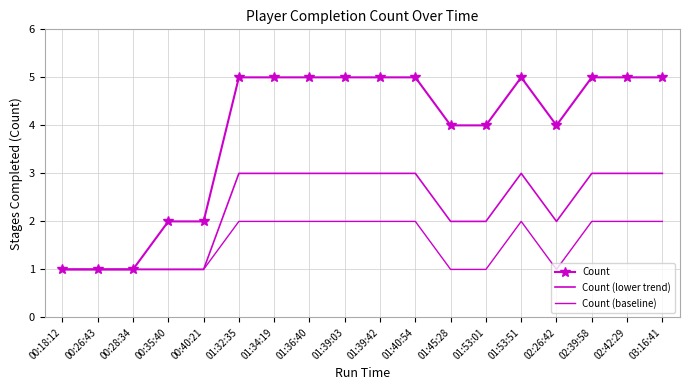

Reading left to right, what are all the values shown in this chart?

Count: 00:18:12=1	00:26:43=1	00:28:34=1	00:35:40=2	00:40:21=2	01:32:35=5	01:34:19=5	01:36:40=5	01:39:03=5	01:39:42=5	01:40:54=5	01:45:28=4	01:53:01=4	01:53:51=5	02:26:42=4	02:39:58=5	02:42:29=5	03:16:41=5
Count (lower trend): 00:18:12=1	00:26:43=1	00:28:34=1	00:35:40=1	00:40:21=1	01:32:35=3	01:34:19=3	01:36:40=3	01:39:03=3	01:39:42=3	01:40:54=3	01:45:28=2	01:53:01=2	01:53:51=3	02:26:42=2	02:39:58=3	02:42:29=3	03:16:41=3
Count (baseline): 00:18:12=1	00:26:43=1	00:28:34=1	00:35:40=1	00:40:21=1	01:32:35=2	01:34:19=2	01:36:40=2	01:39:03=2	01:39:42=2	01:40:54=2	01:45:28=1	01:53:01=1	01:53:51=2	02:26:42=1	02:39:58=2	02:42:29=2	03:16:41=2